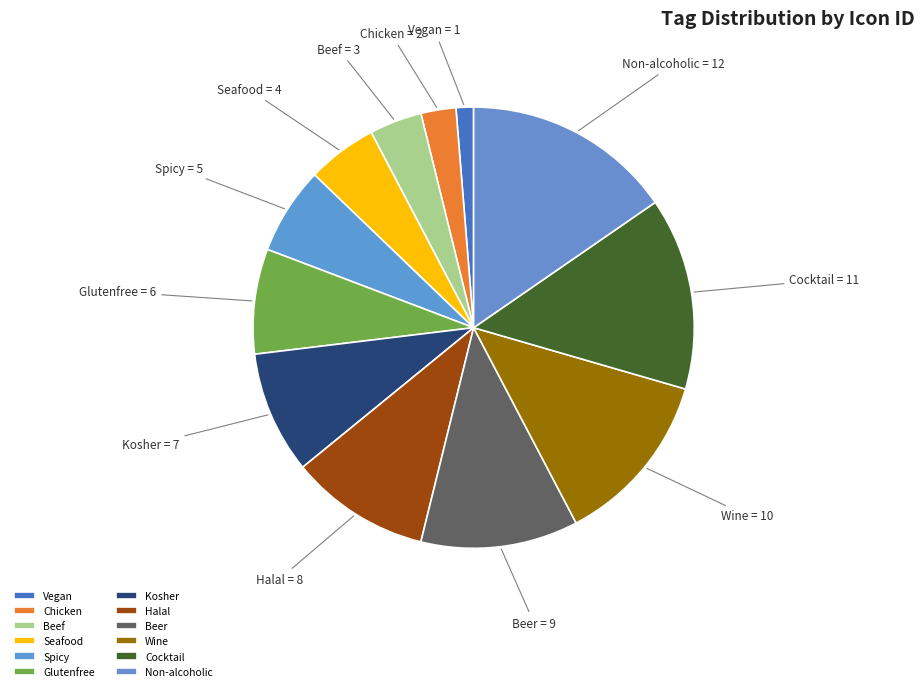

Is Seafood the majority of the pie?

No